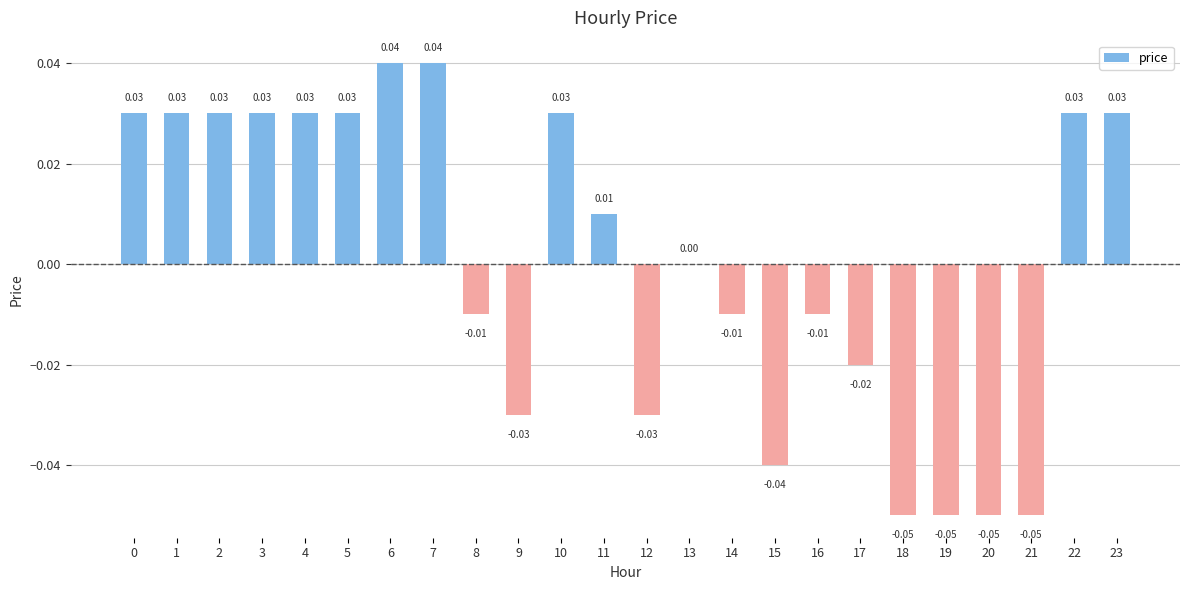

At which label is the value closest to 0?

13